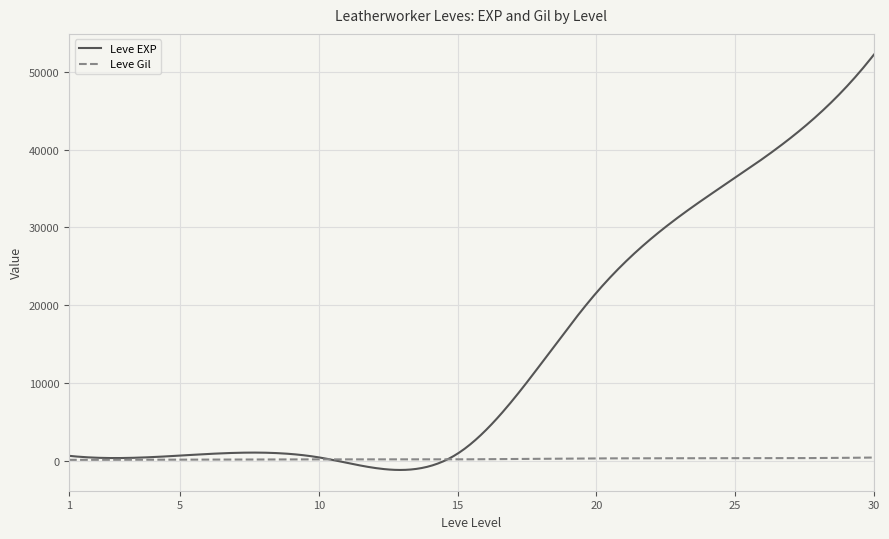

Which series has the largest total across all categories?

Leve EXP